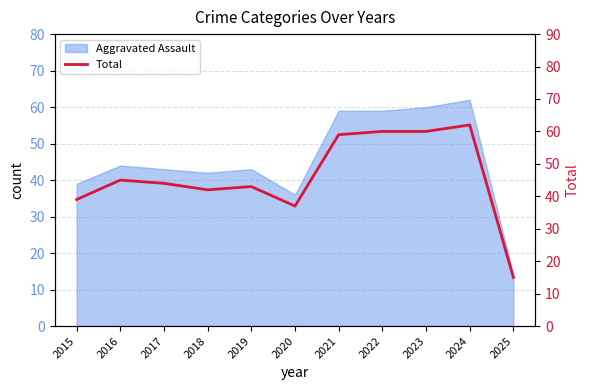

At which label does the data first exceed 44?

2016